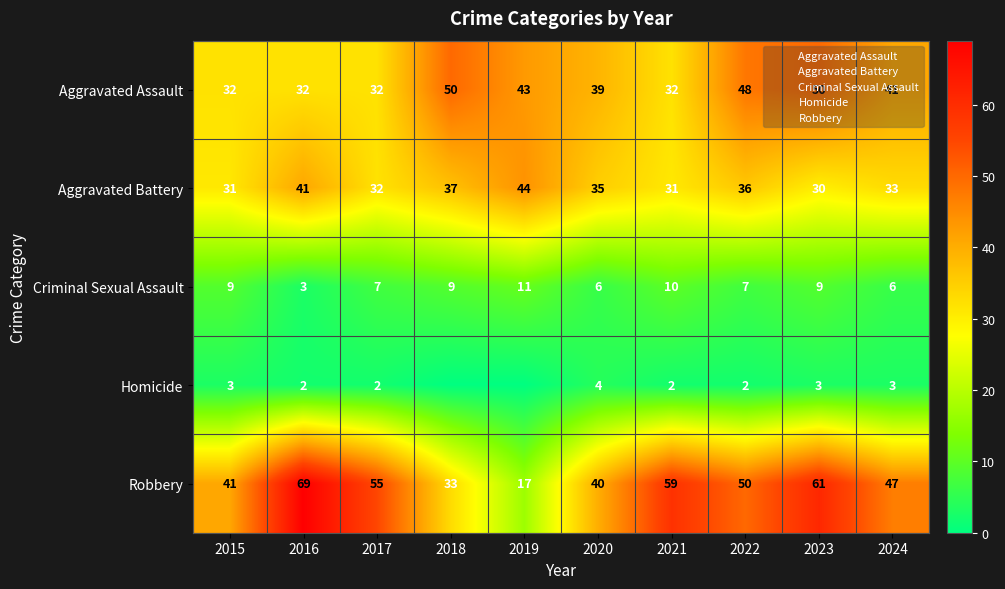

Is it true that Robbery equals 24 at 2015?

False